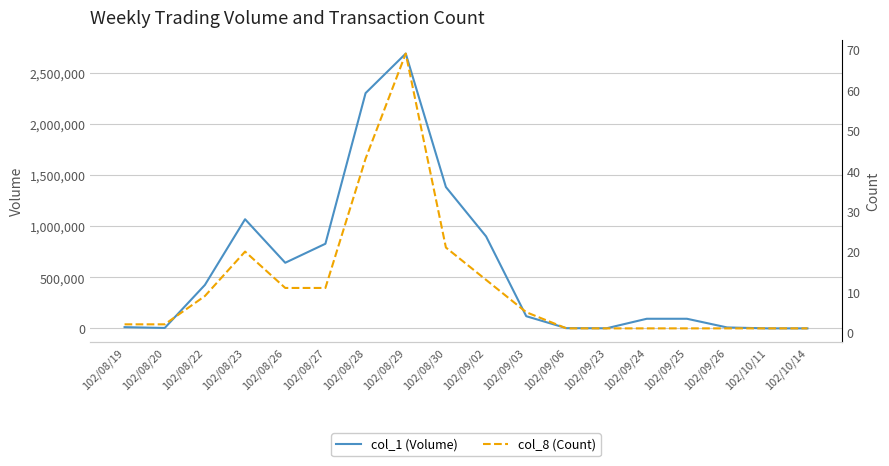

At which category does col_1 (Volume) reach its first local valley?

102/08/20